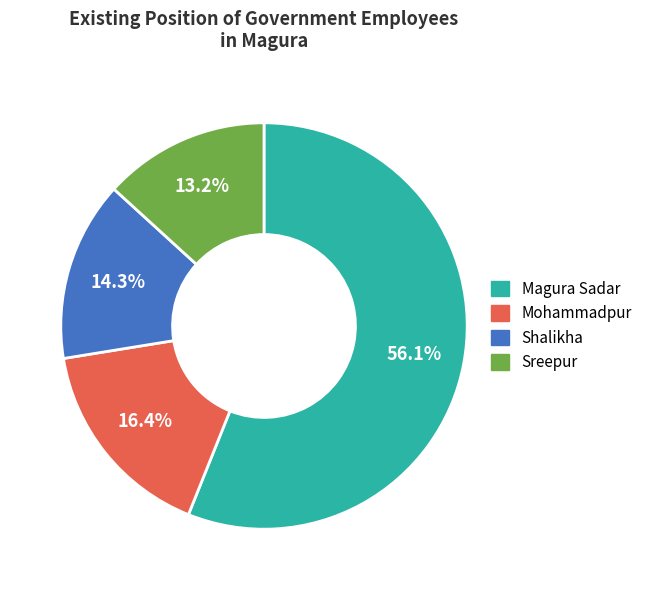

What percentage is the Mohammadpur slice, to the nearest percent?

16%